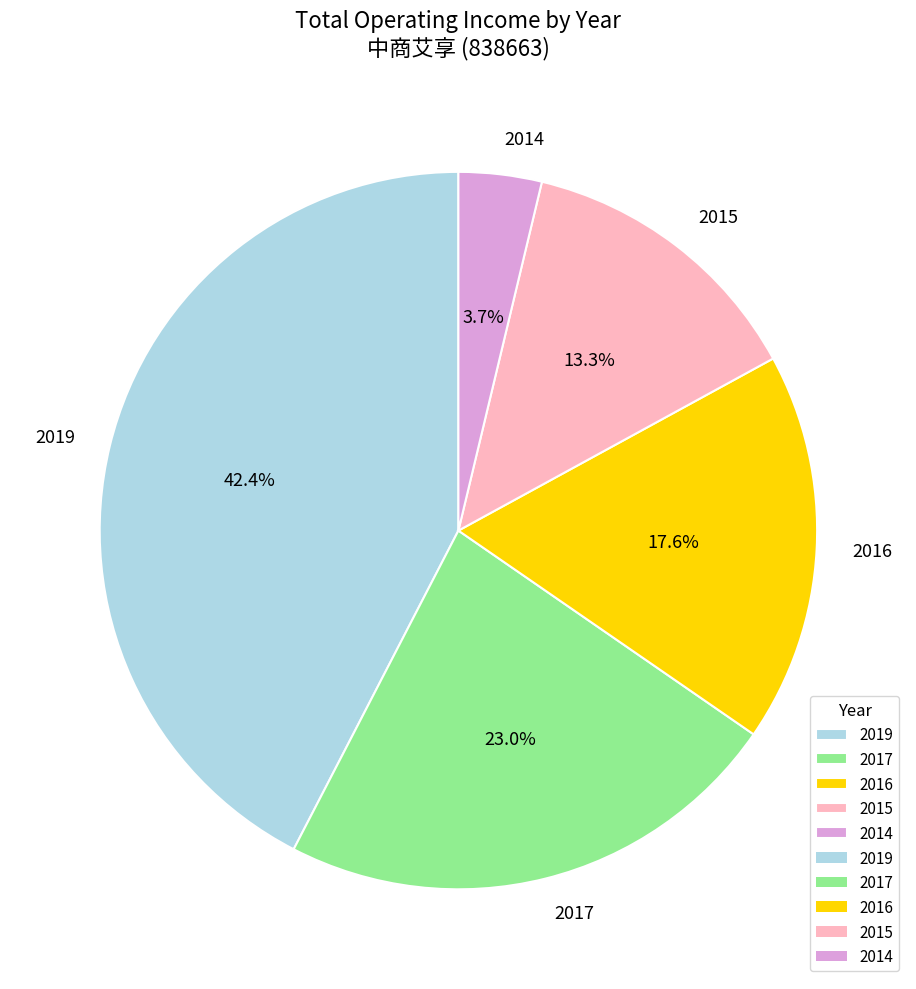

Approximately how many times larger is the value at 2019 compared to 2017?

1.8